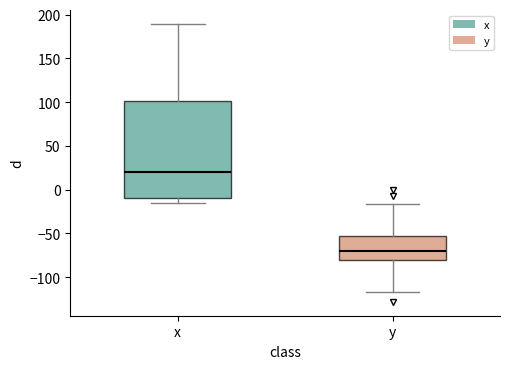

Reading left to right, transcribe this box plot: for each box, give where its median line is, the range the box spans, and where its two whiskers end, as read against the y-axis. The values are not printed on the chart, so give them approximately, as read against the axis.

x: median 20, box -10 to 100, whiskers -15 to 190
y: median -70, box -80 to -55, whiskers -115 to -15